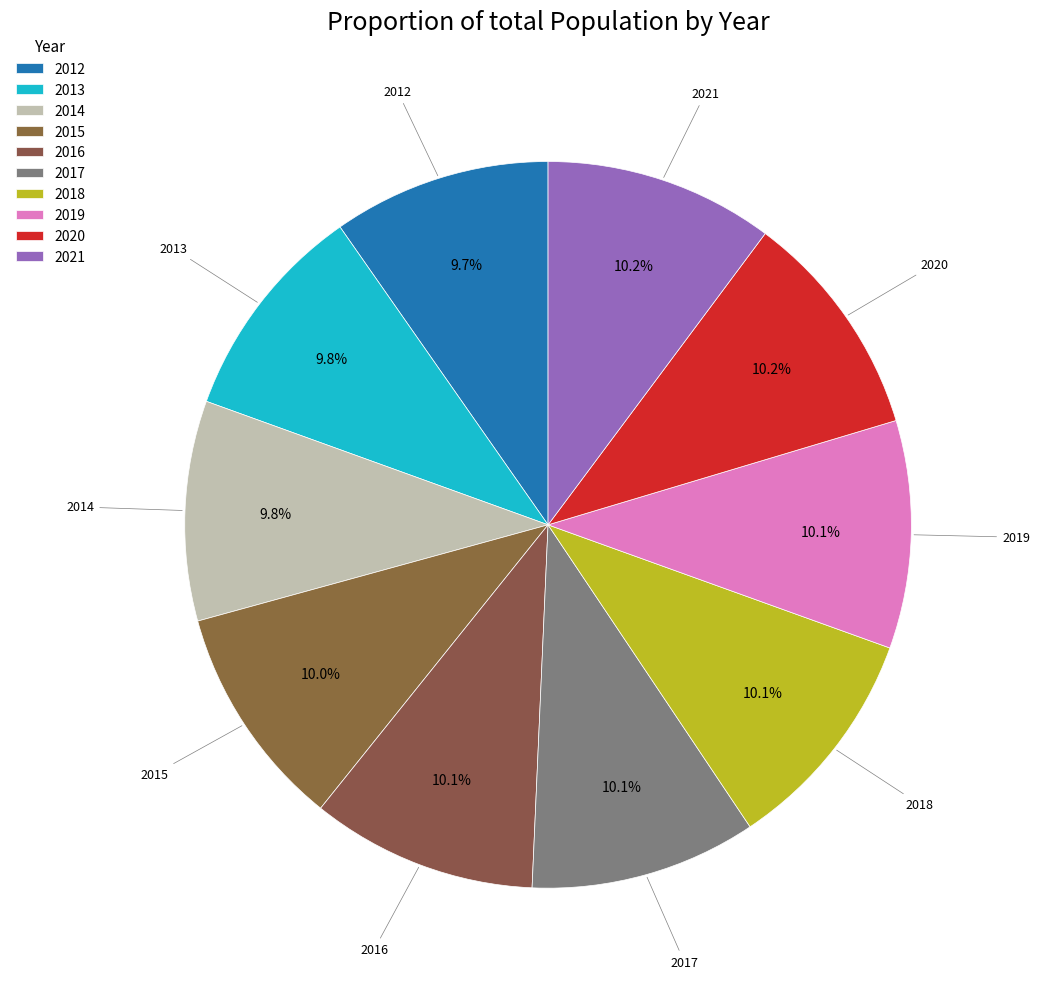

How many segments does this pie chart have?

10